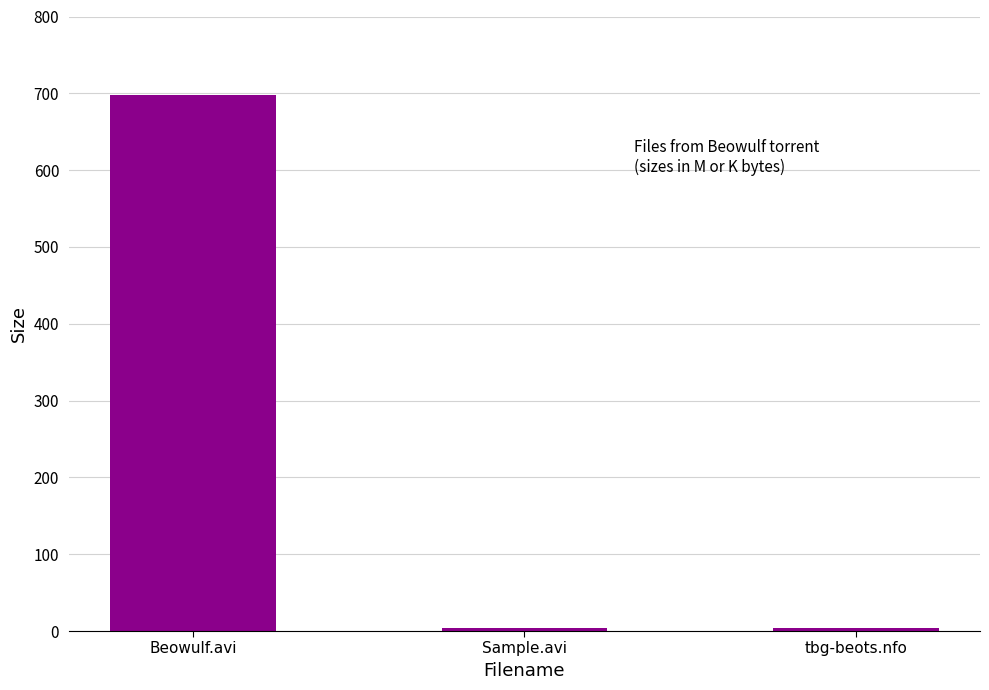

Which category has the highest value across all series?

Beowulf.avi